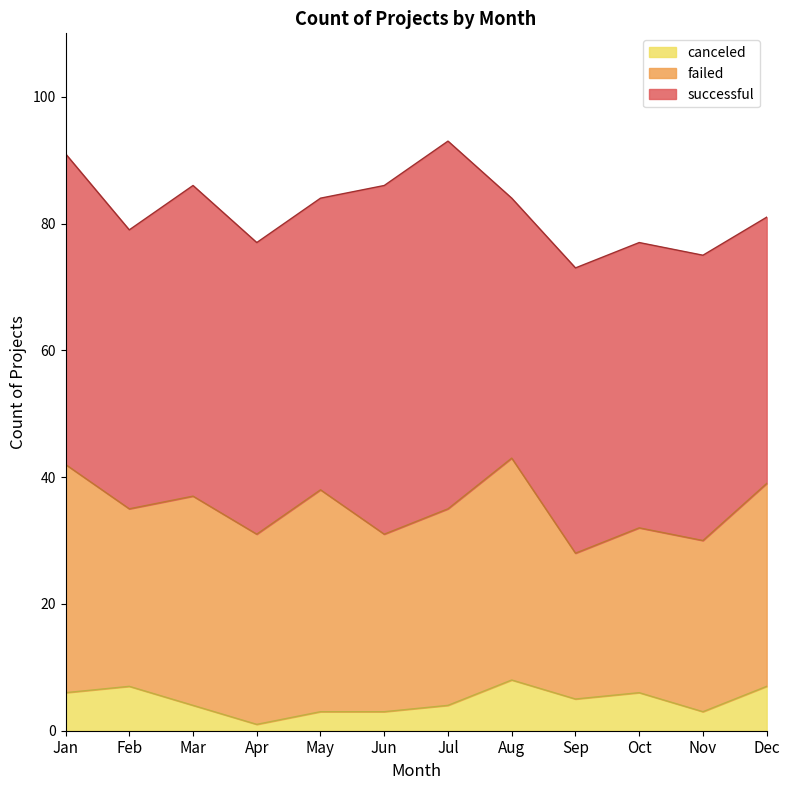

True or false: canceled and failed intersect in this chart.

False